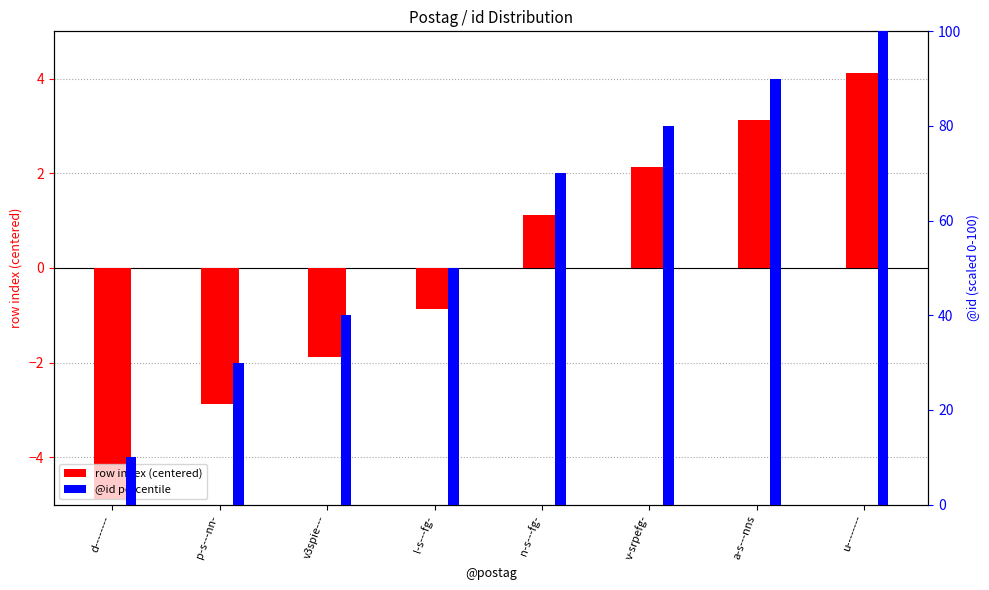

What is the minimum value for @id (percentile)?

10.0